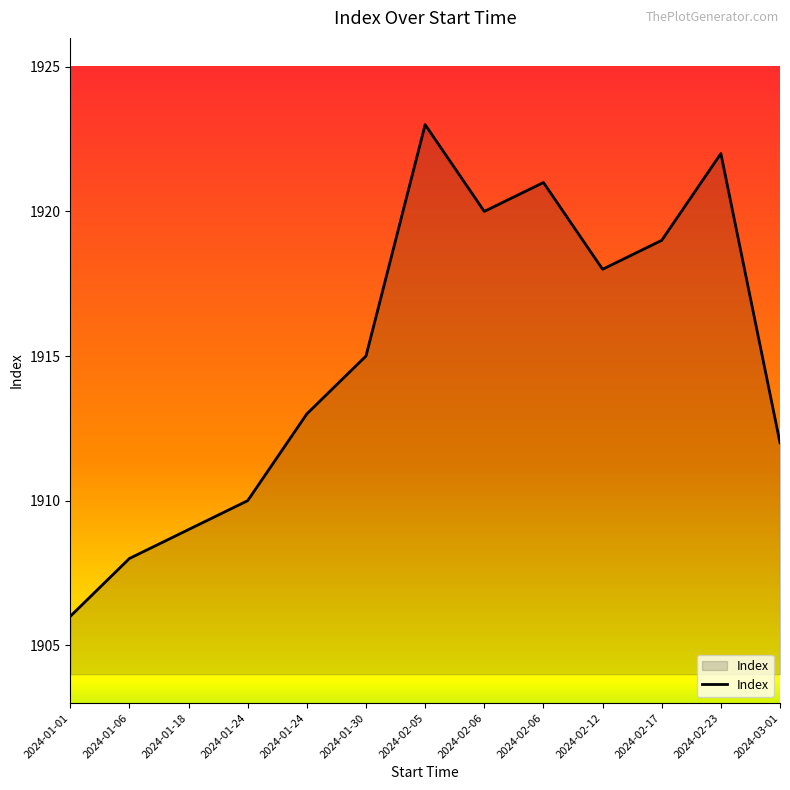

Which label corresponds to the smallest value in the chart?

2024-01-01